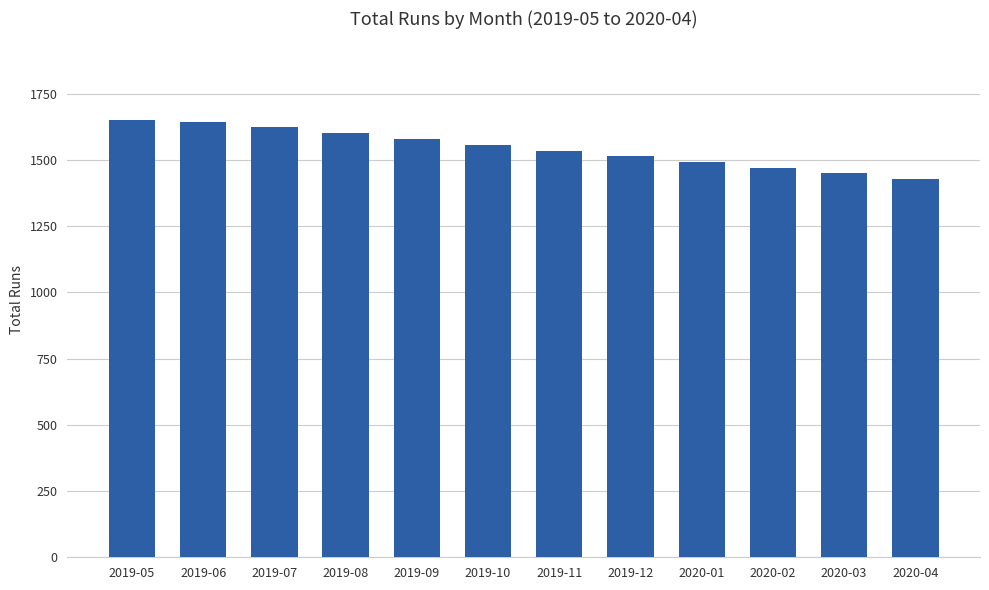

What is the difference between the second highest and second lowest values?

193